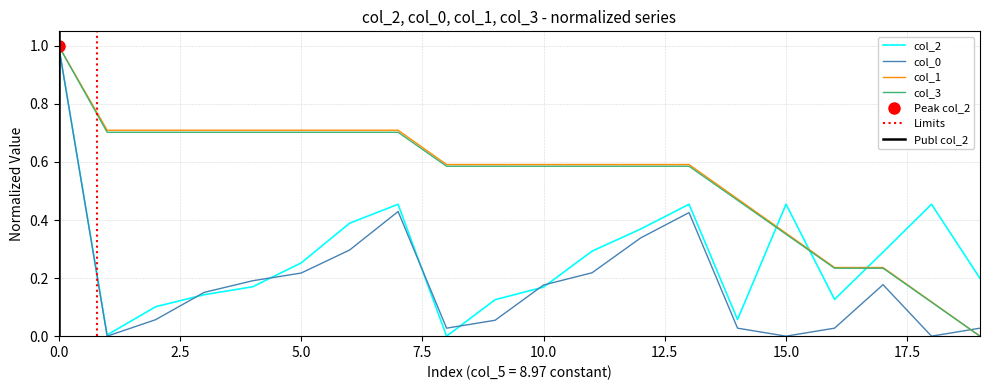

True or false: col_3 has a value of 1.0 at 0.0.

True